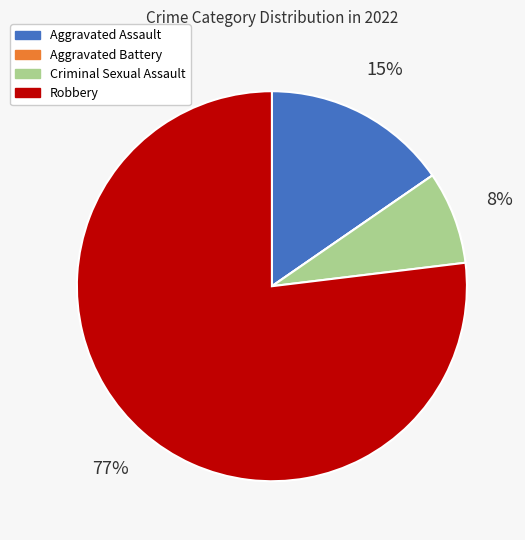

Which slice represents more than half of the pie?

Robbery